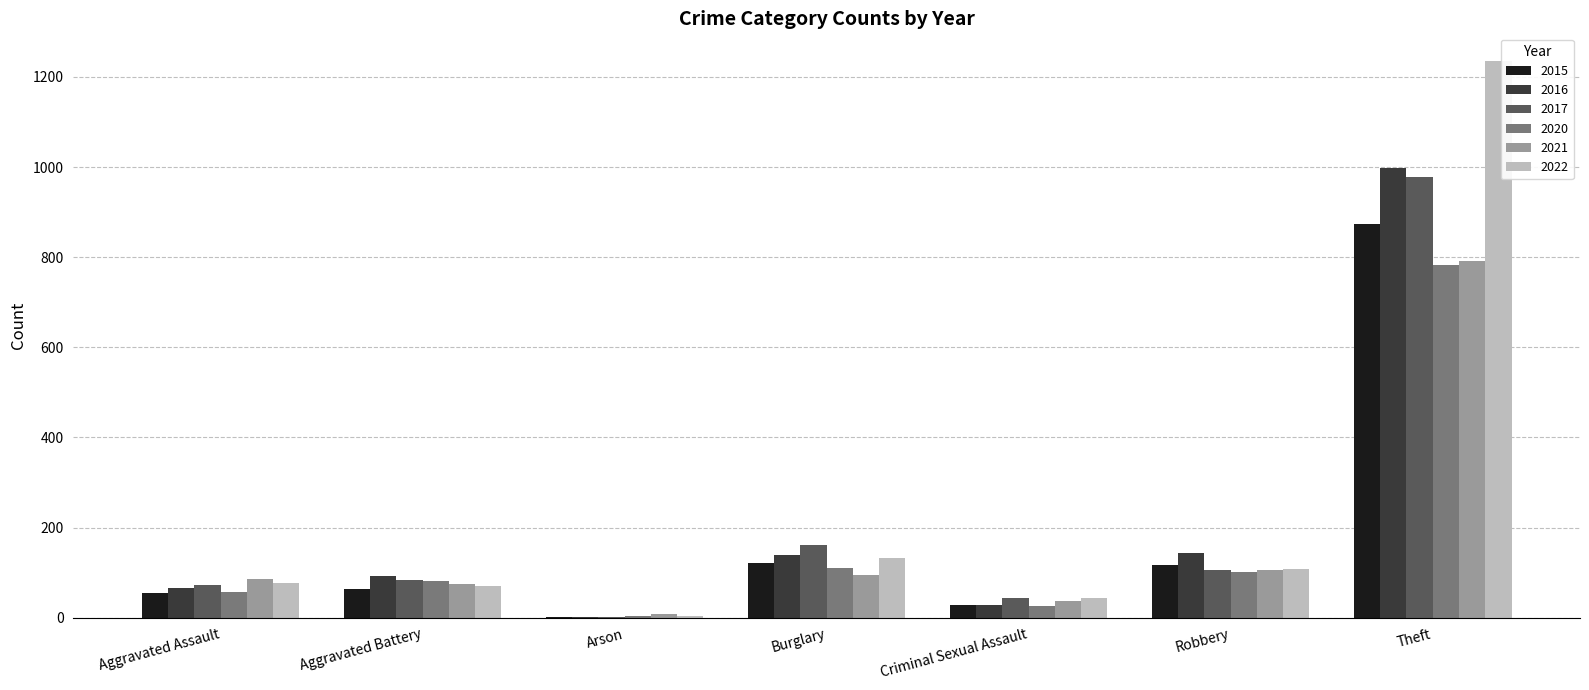

What is the sum of all 2021 values?

1196